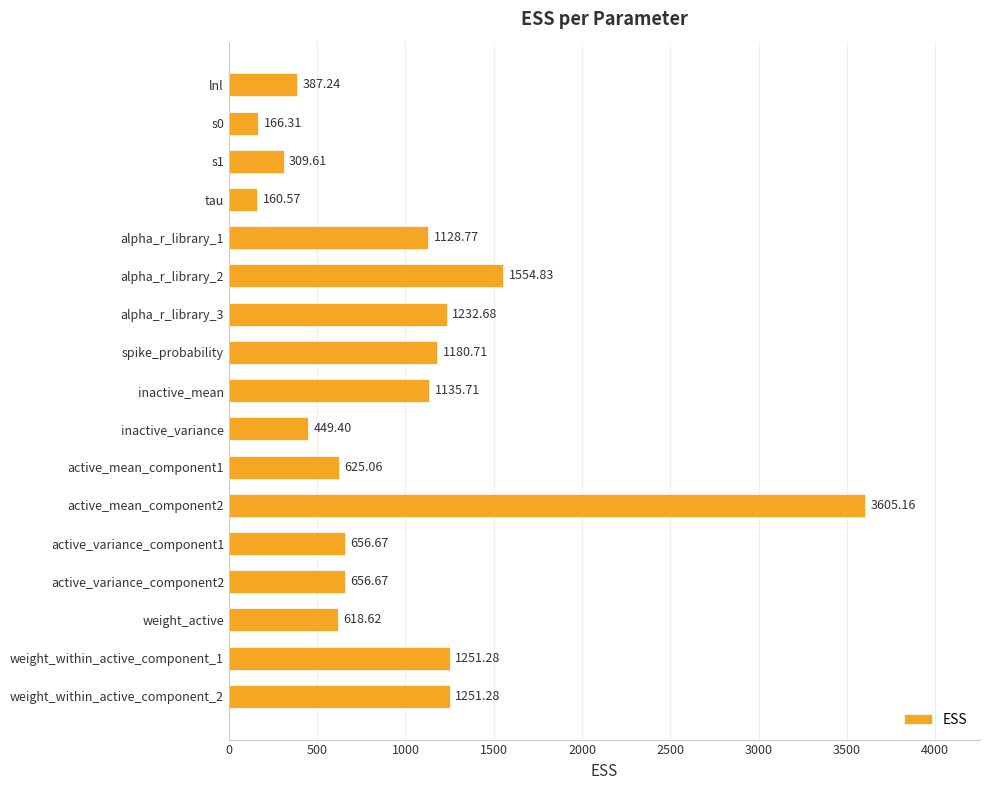

What is the label of the 10th bar from the bottom?

spike_probability